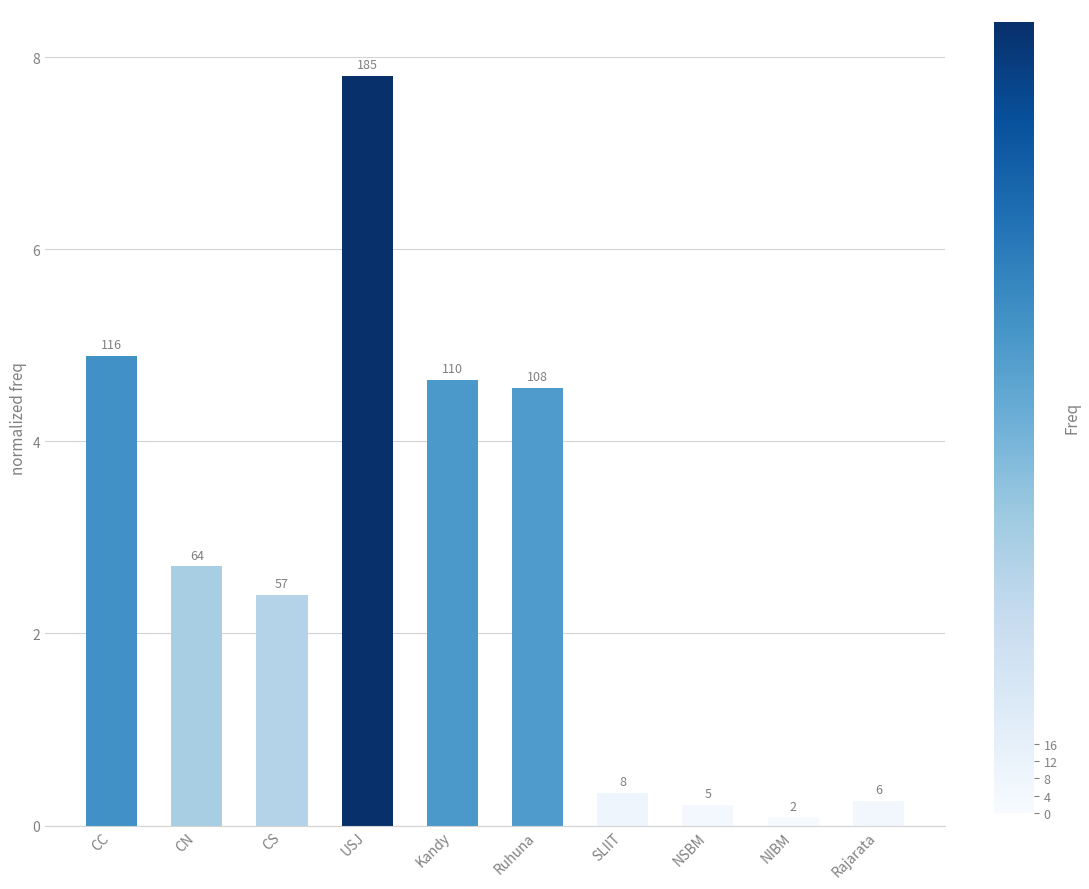

How many bars are there in total?

10